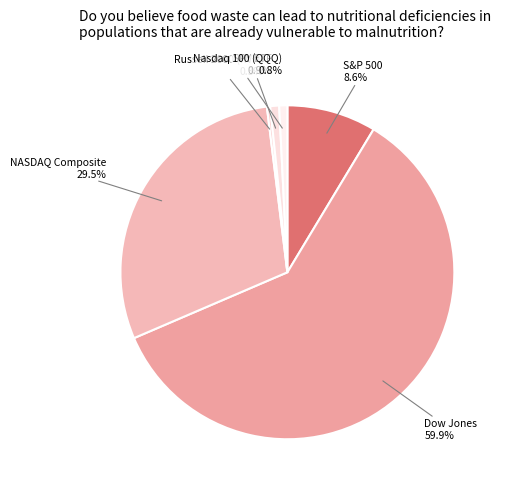

Which category has the biggest portion of the pie?

Dow Jones